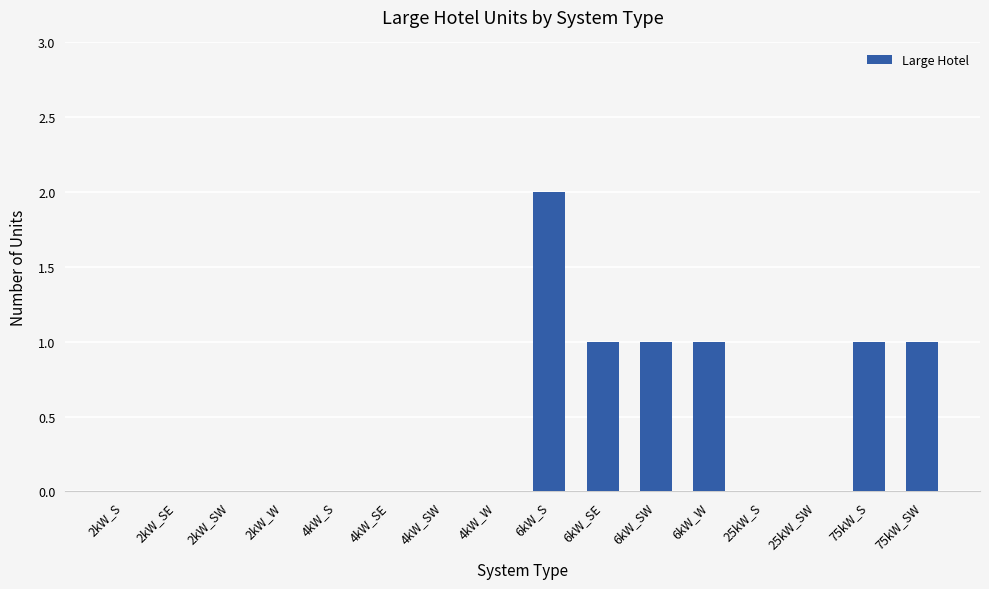

What is the sum of the values at 6kW_SW and 6kW_W?

2